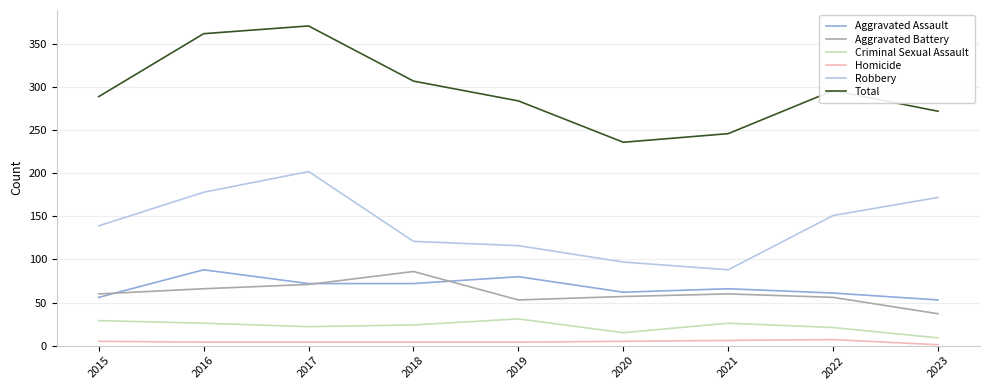

What is the sum of all Aggravated Battery values?

546